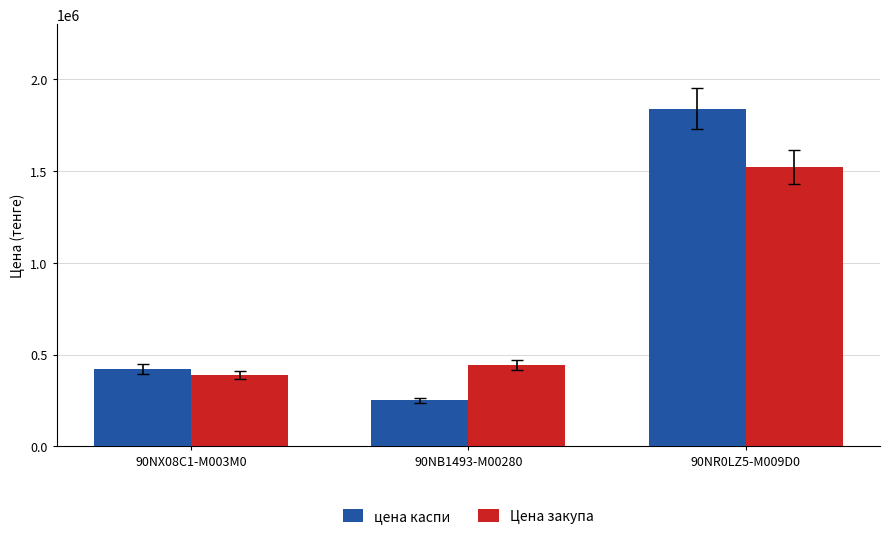

Reading left to right, extract all data points from this chart.

цена каспи: 421000	249987	1839014
Цена закупа: 389214	442319	1521239